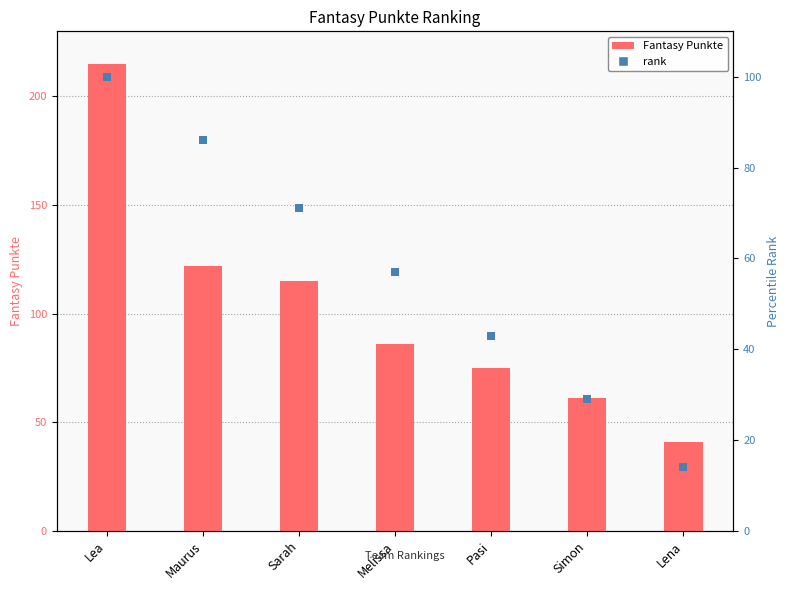

Which series has the largest total across all categories?

Fantasy Punkte